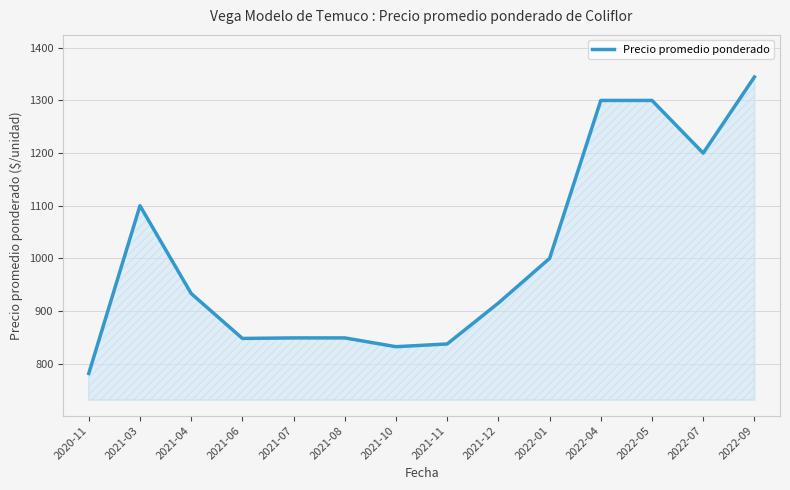

At which category does the data reach its first local peak?

2021-03